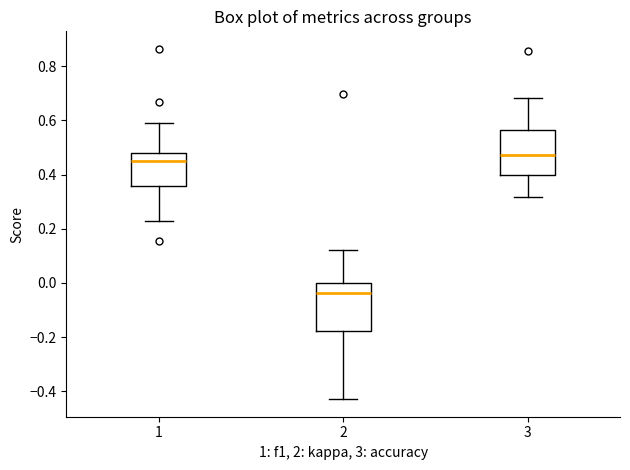

Reading left to right, read every box against the y-axis: the position of its median line, the range the box covers, and the ends of its whiskers. The values are not printed on the chart, so give them approximately, as read against the axis.

1: median 0.46, box 0.36 to 0.48, whiskers 0.22 to 0.58
2: median -0.04, box -0.18 to 0.00, whiskers -0.42 to 0.12
3: median 0.48, box 0.40 to 0.56, whiskers 0.32 to 0.68